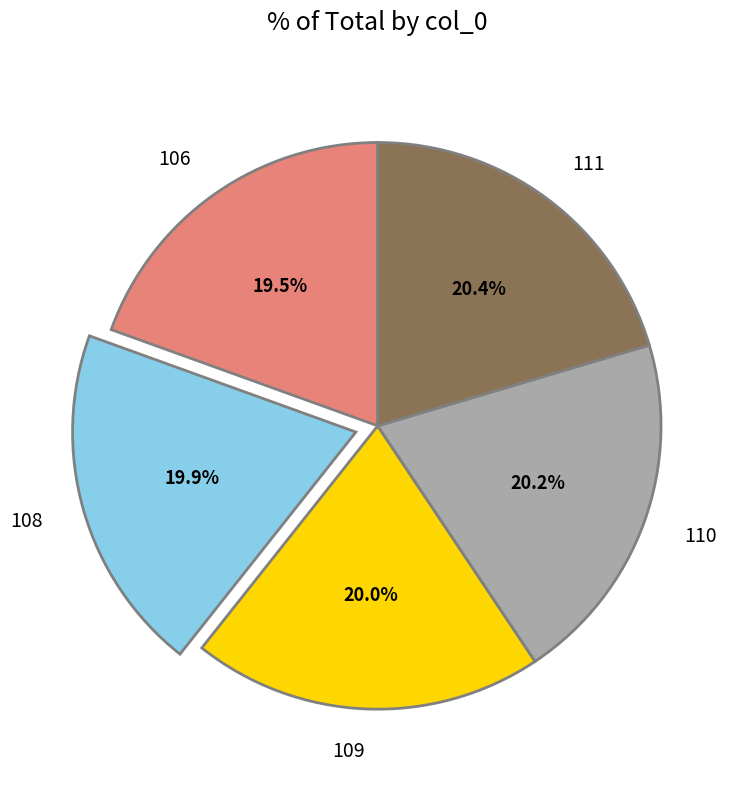

How many slices are in this pie chart?

5